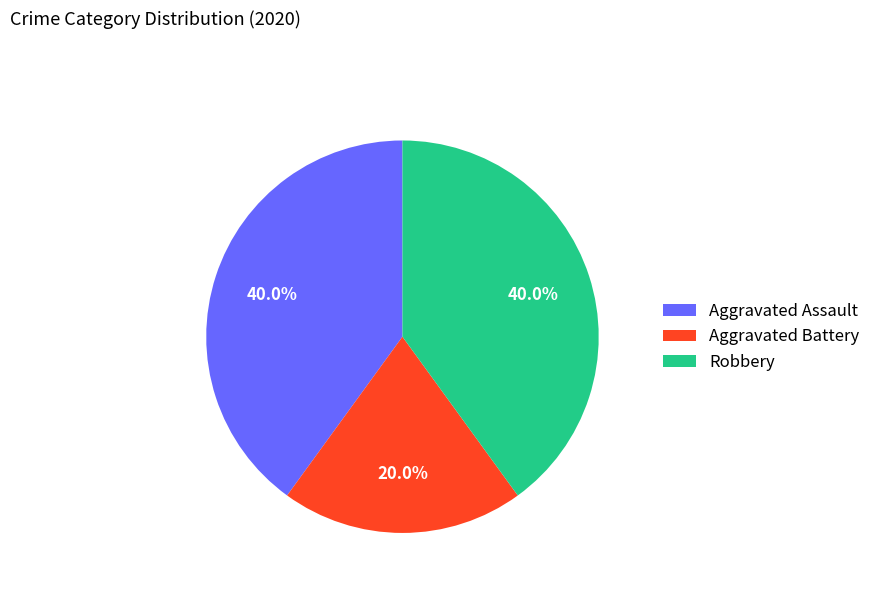

To the nearest percent, what percentage of the pie is Robbery?

40%